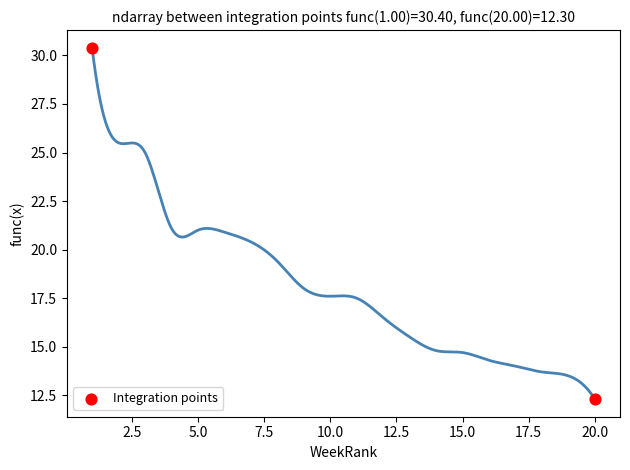

What is the average Y value?

21.4